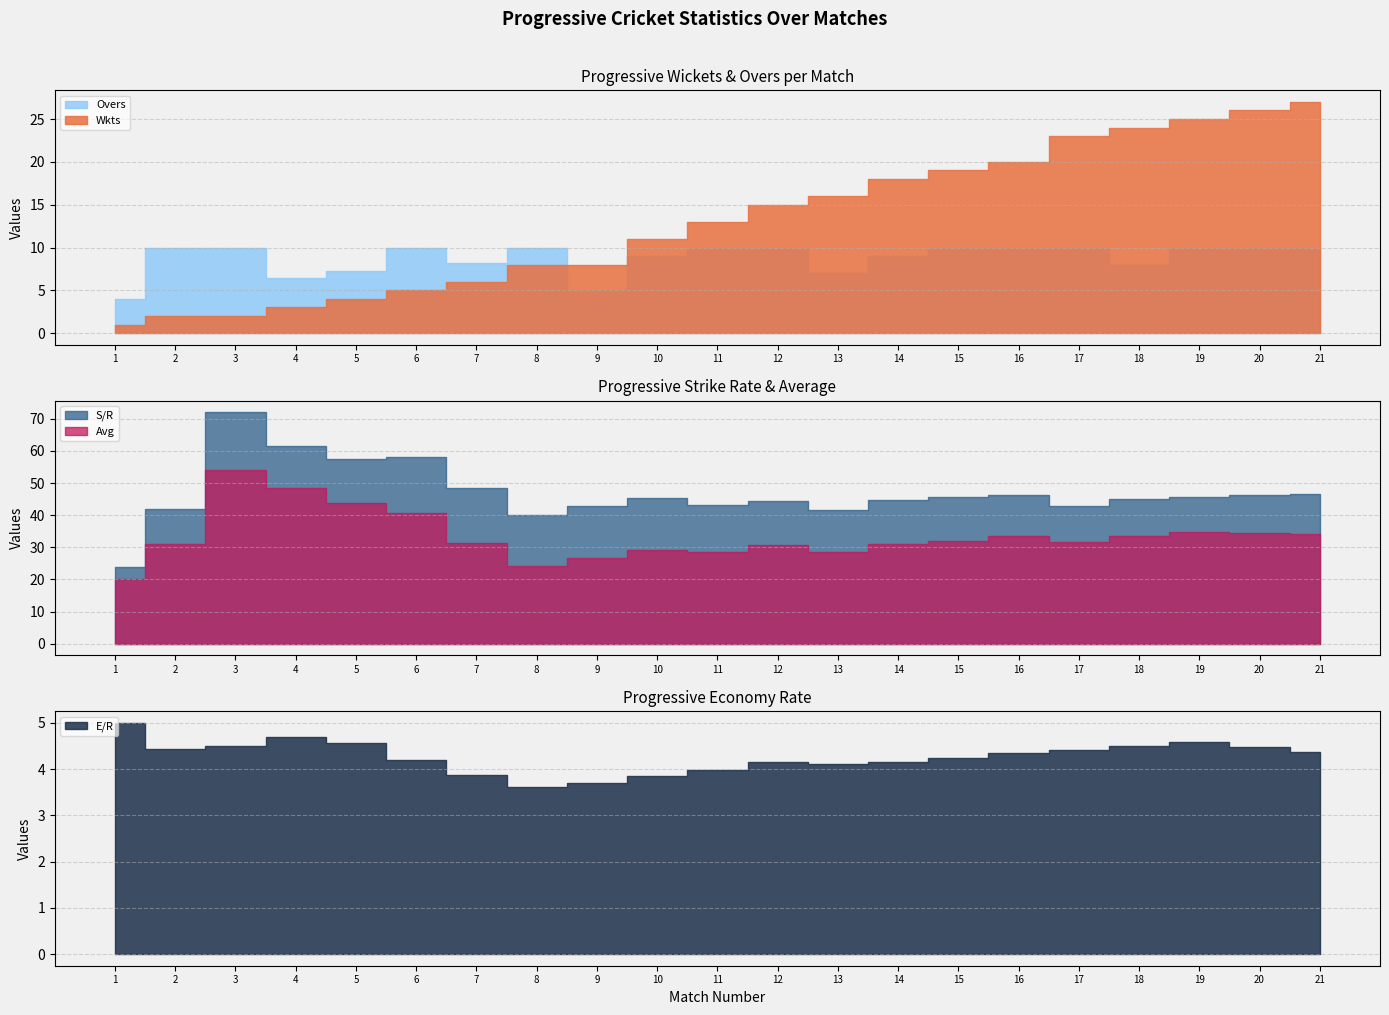

What is the difference between the maximum and minimum values in the S/R series?

48.0